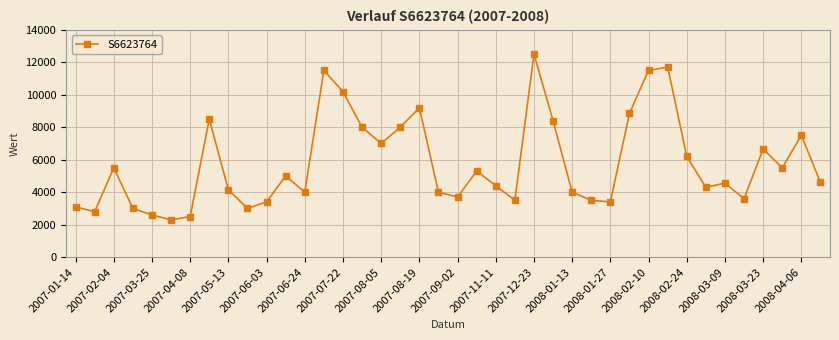

What is the value of the 13th point from the left?

4000